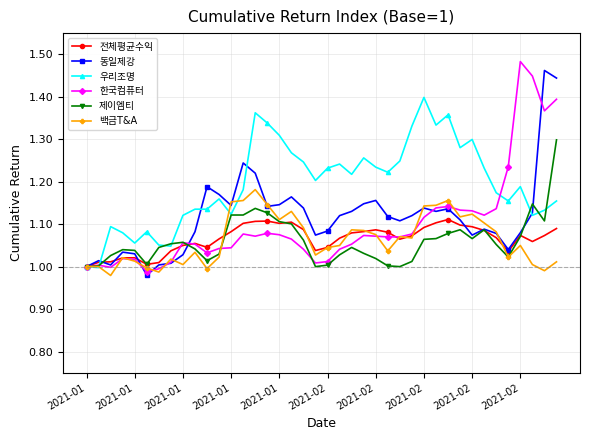

Does the chart display data point markers on the line(s)?

Yes